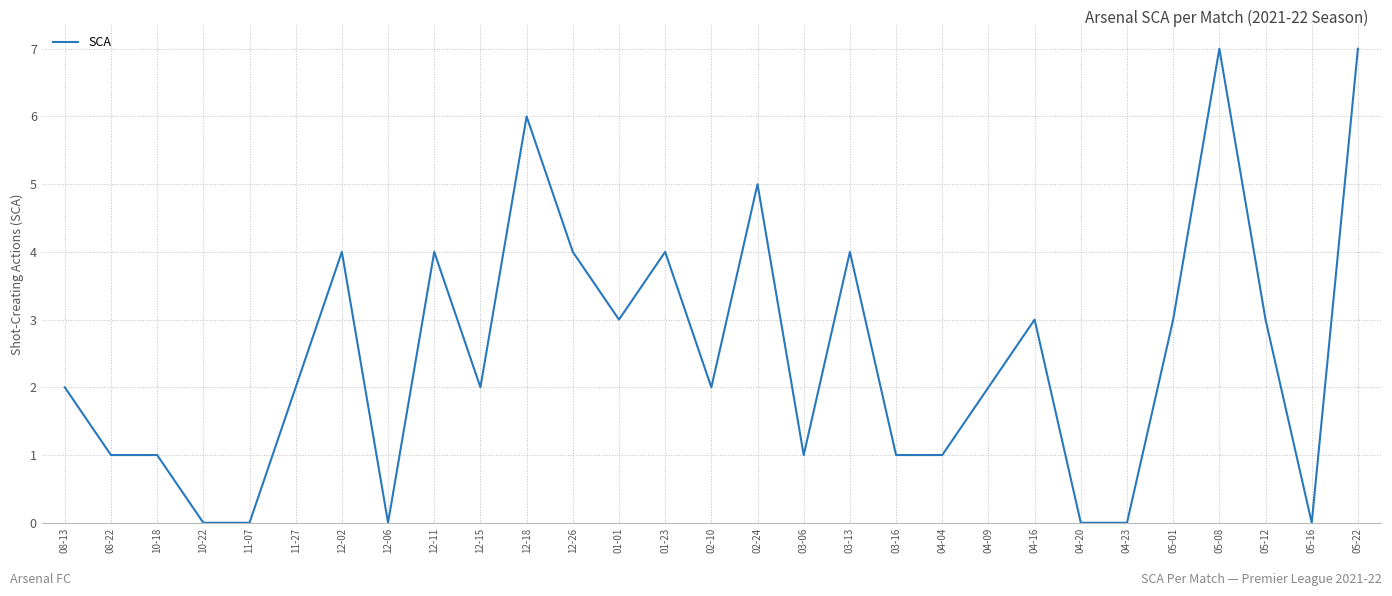

What is the greatest value displayed?

7